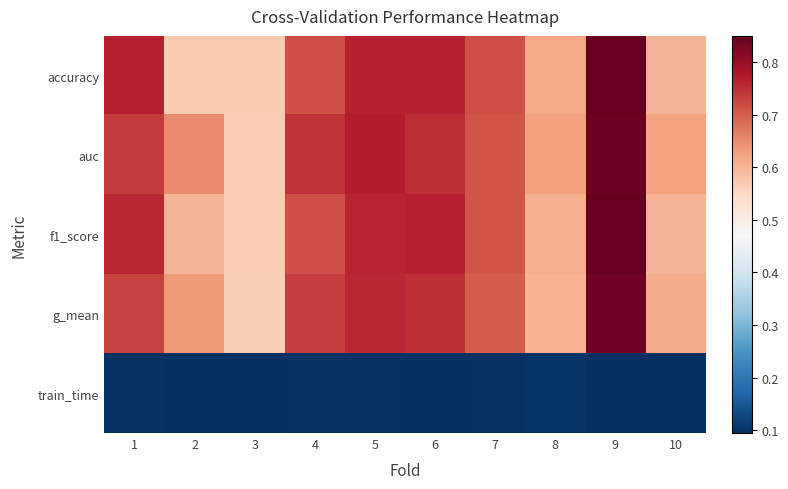

At which category is the sum across all series the highest?

9